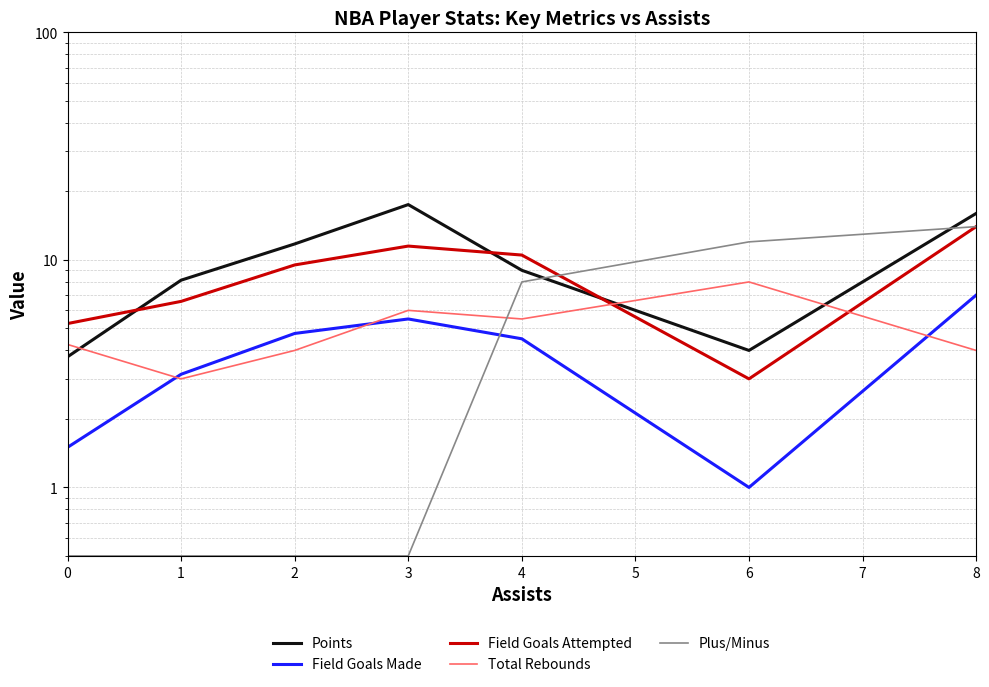

Reading right to left, list all the values displayed in this chart.

Points: 16.0	4.0	9.0	17.5	11.8	8.1	3.8
Field Goals Made: 7.0	1.0	4.5	5.5	4.8	3.1	1.5
Field Goals Attempted: 14.0	3.0	10.5	11.5	9.5	6.6	5.2
Total Rebounds: 4.0	8.0	5.5	6.0	4.0	3.0	4.2
Plus/Minus: 14.0	12.0	8.0	0.5	0.5	0.5	0.5